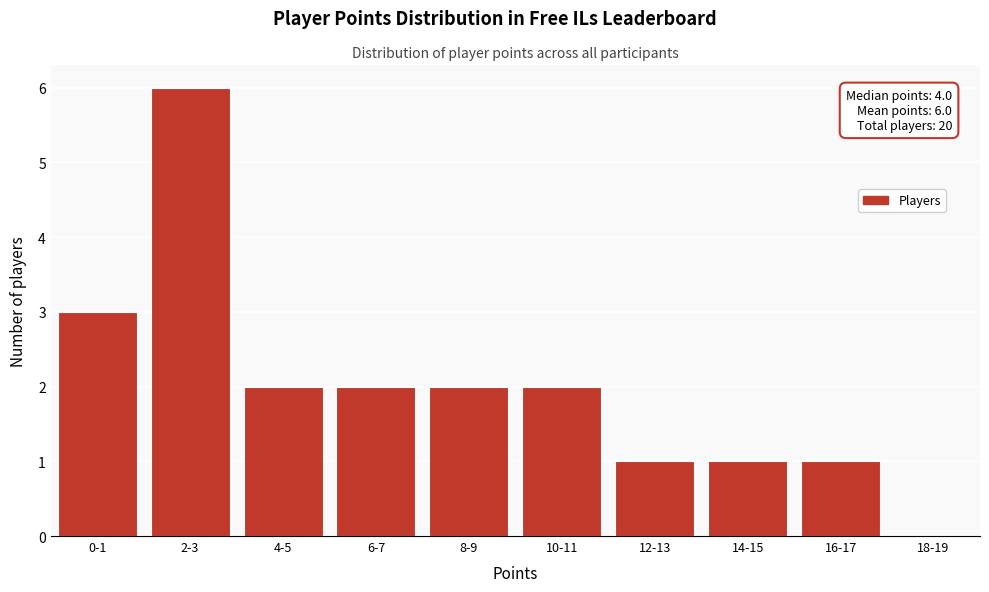

Reading right to left, list all the values displayed in this chart.

18-19=0	16-17=1	14-15=1	12-13=1	10-11=2	8-9=2	6-7=2	4-5=2	2-3=6	0-1=3